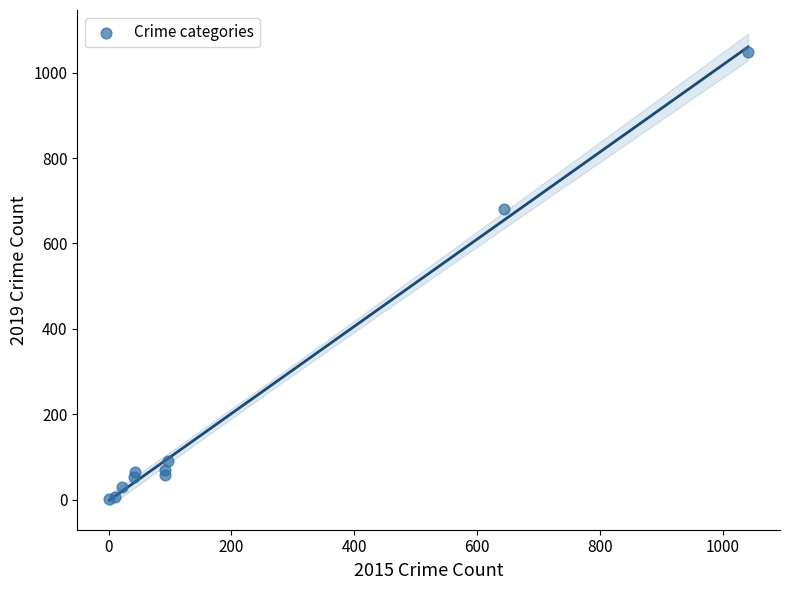

What Y value in the scatter plot is closest to 525?

680